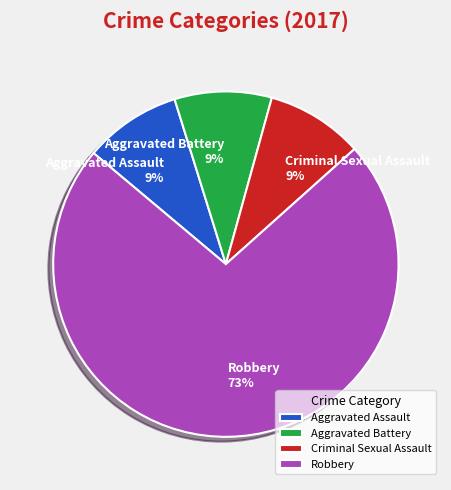

To the nearest percent, what percentage of the pie is Criminal Sexual Assault?

9%